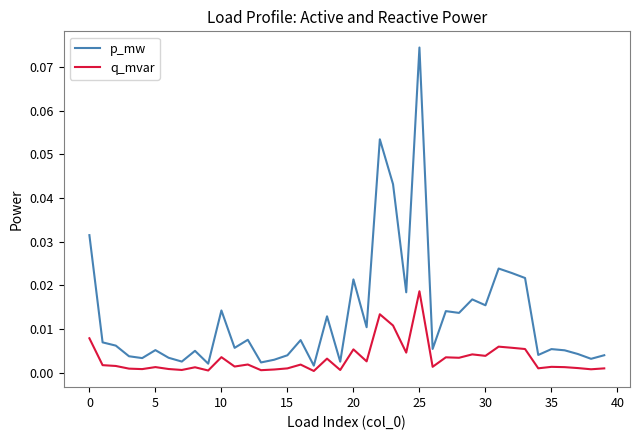

Rank the series by their average value, from lowest to highest.

q_mvar, p_mw